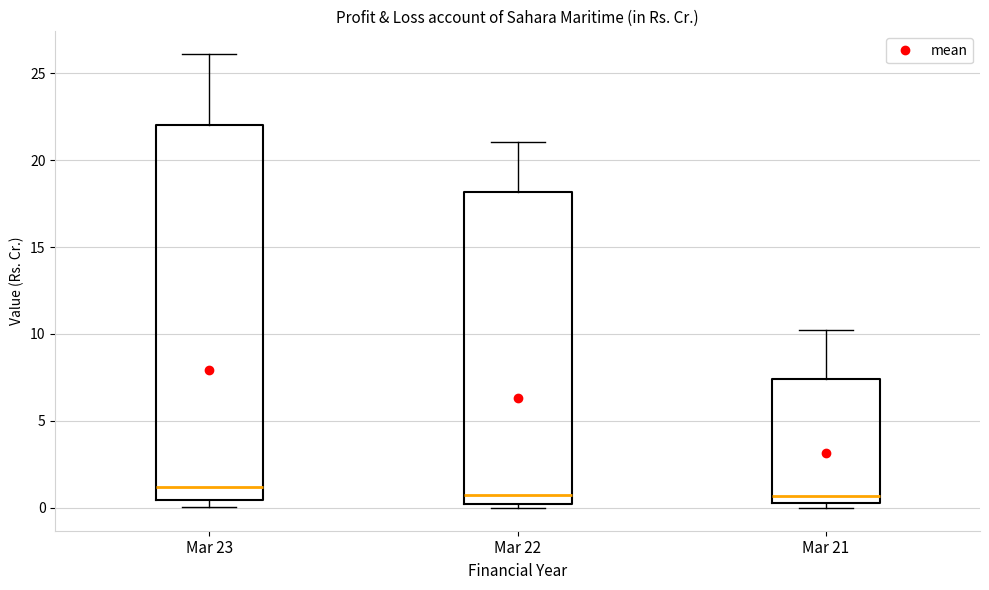

Reading left to right, transcribe this box plot: for each box, give where its median line is, the range the box spans, and where its two whiskers end, as read against the y-axis. The values are not printed on the chart, so give them approximately, as read against the axis.

Mar 23: median 1.0, box 0.5 to 22.0, whiskers 0.0 to 26.0
Mar 22: median 0.5, box 0.0 to 18.0, whiskers 0.0 (just below the box's lower edge) to 21.0
Mar 21: median 0.5 (just above the box's lower edge), box 0.5 to 7.5, whiskers 0.0 to 10.0